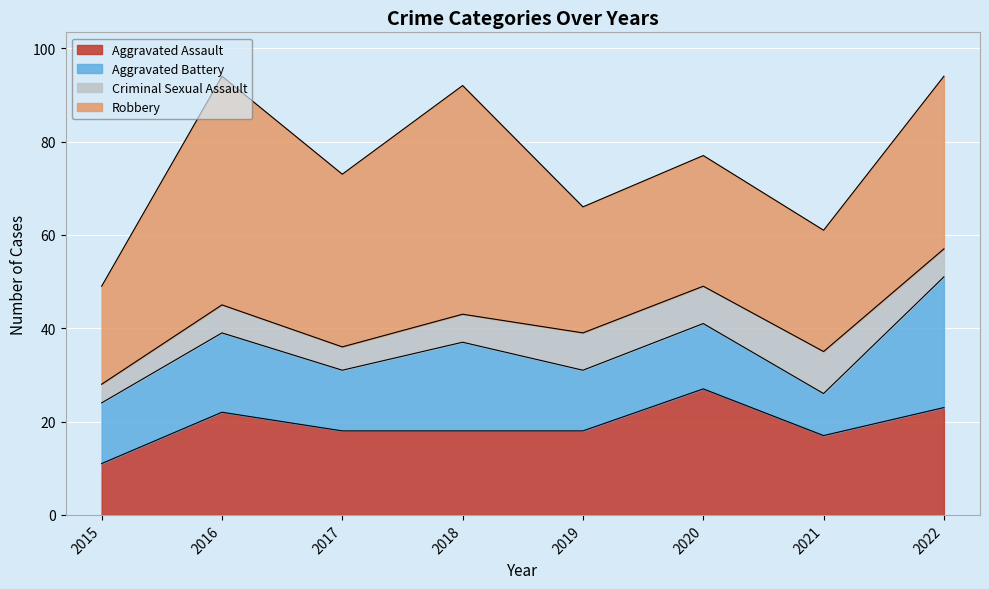

Which series has the widest spread of values?

Robbery